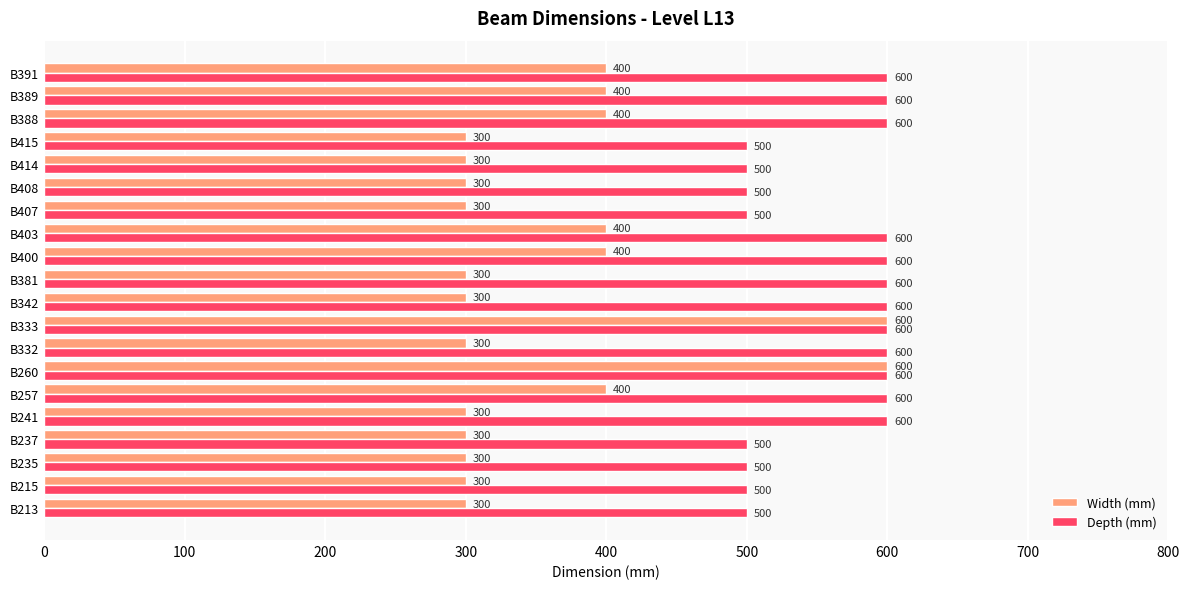

How many categories are shown in the chart?

20